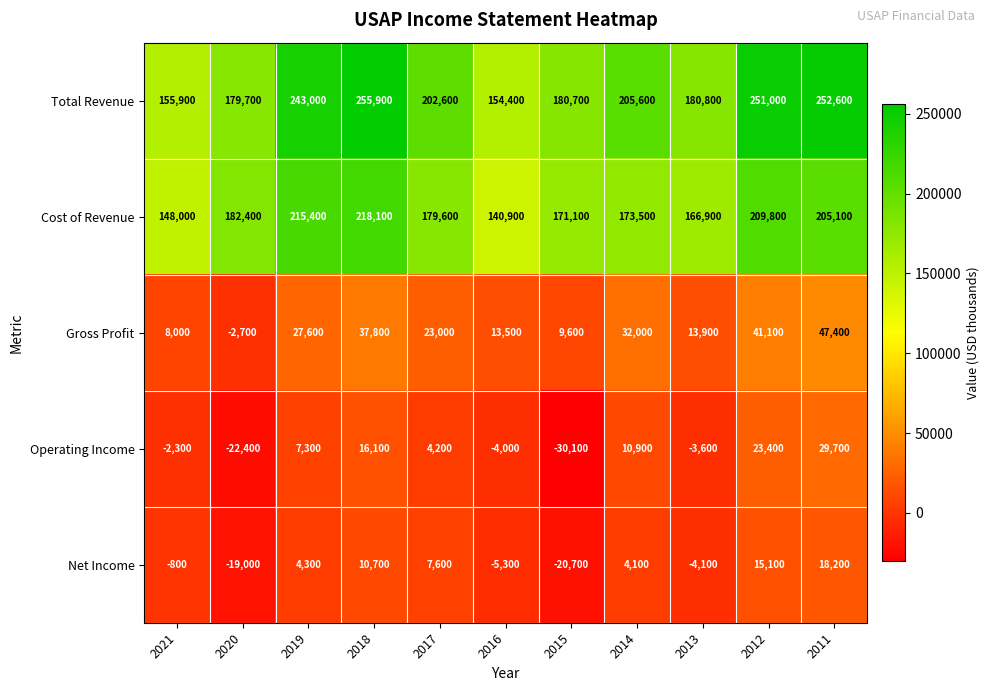

What is the smallest value displayed?

-30100